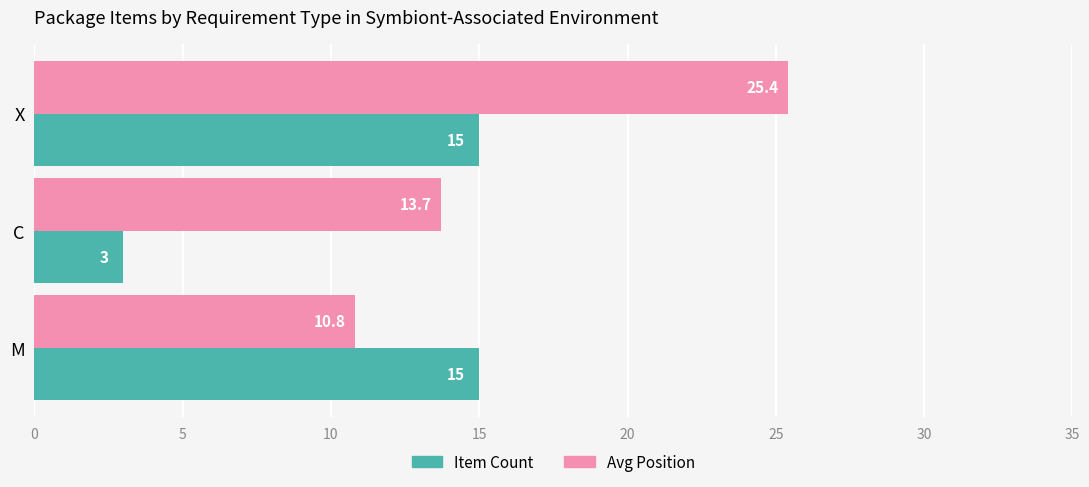

Is it true that Item Count equals 15.0 at M?

True